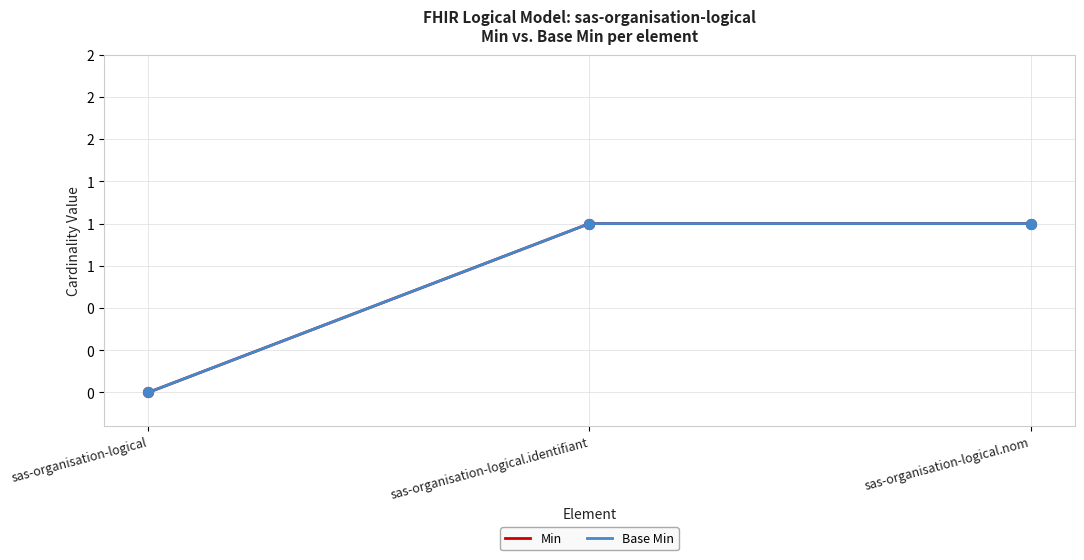

Does the chart have visible grid lines?

Yes